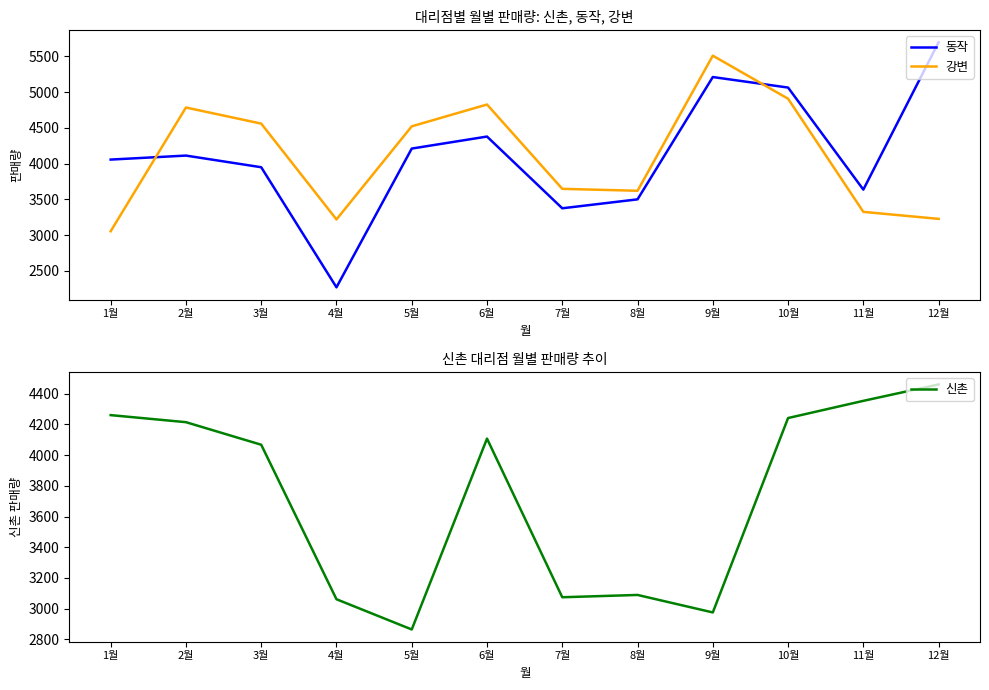

Rank the series at 4월 from lowest to highest value.

동작, 신촌, 강변